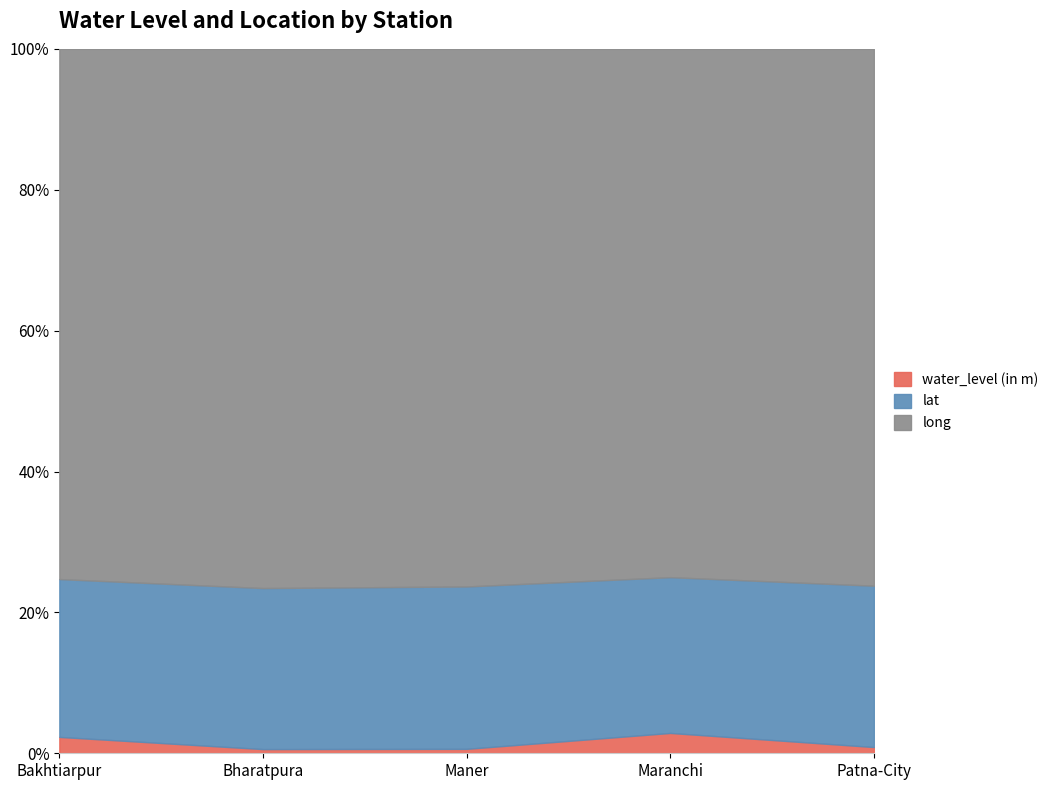

What are all the series names shown in the legend?

water_level (in m), lat, long